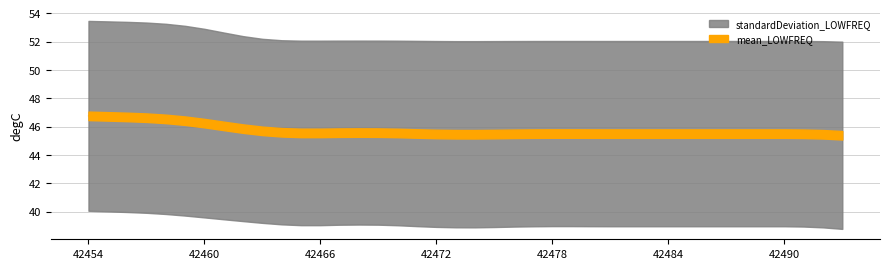

How many points are higher than both their immediate neighbors (excluding endpoints)?

3